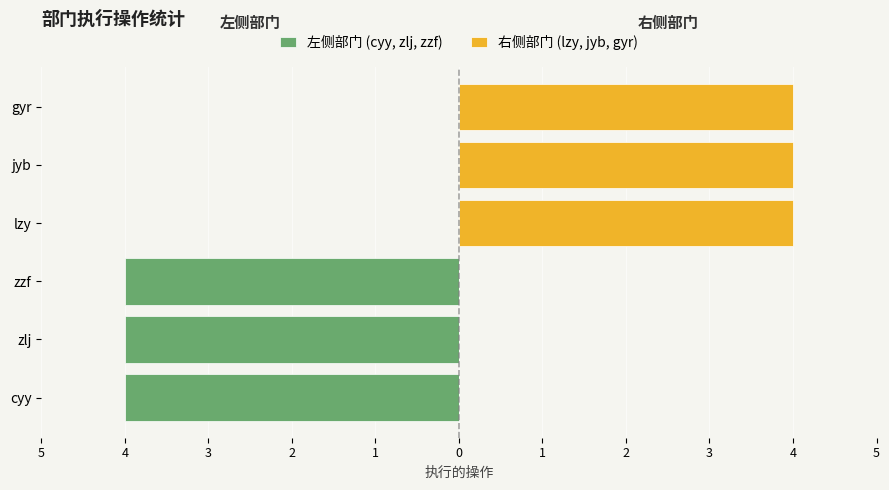

How many data points in 右侧部门 (lzy, jyb, gyr) are less than 4?

3